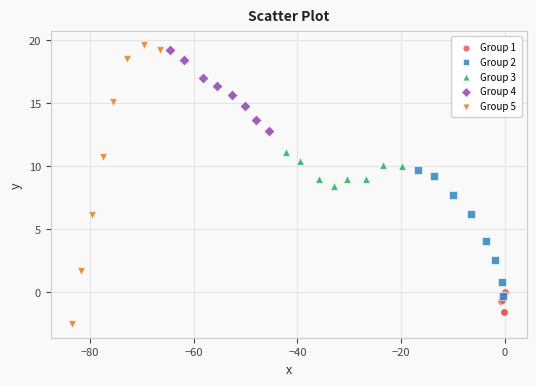

What are all the series names shown in the legend?

Group 1, Group 2, Group 3, Group 4, Group 5